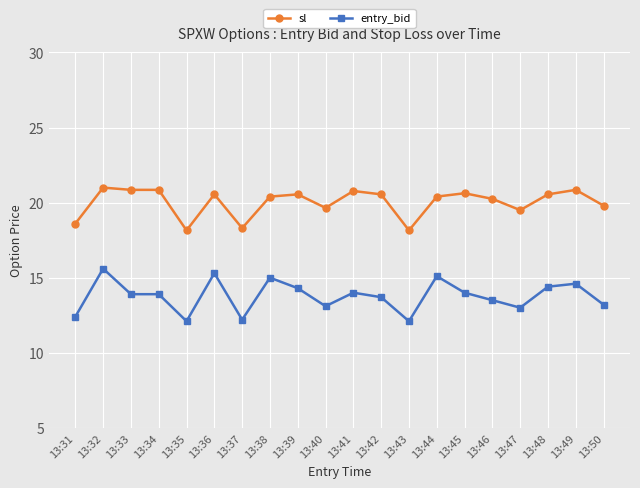

What is the value of the sl point at the 6th from the left?

20.6